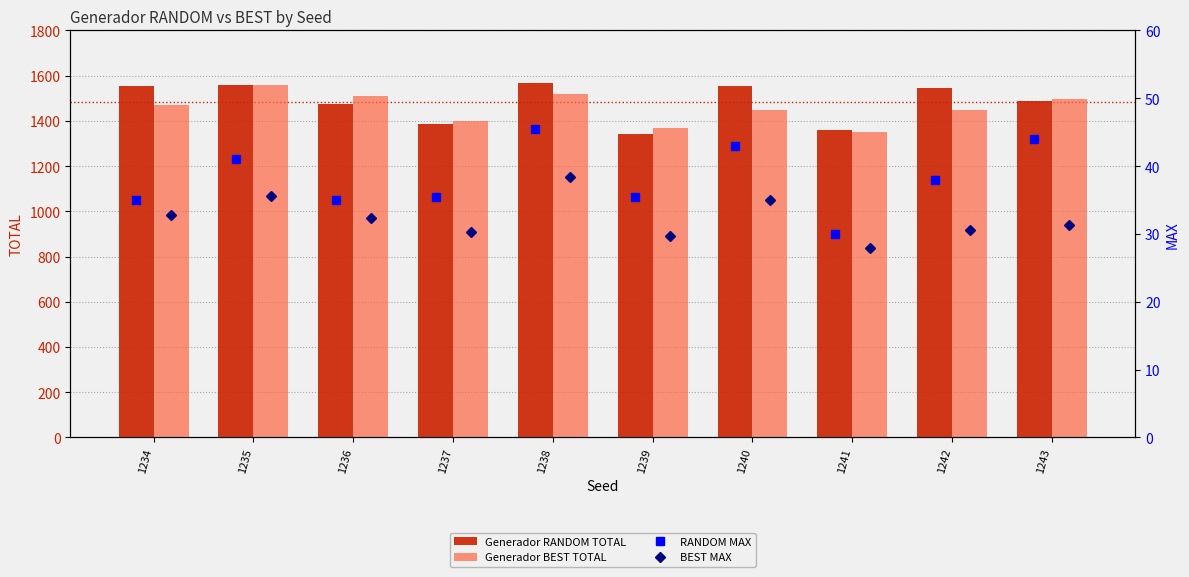

What is the highest value of the Generador RANDOM TOTAL series?

1565.8